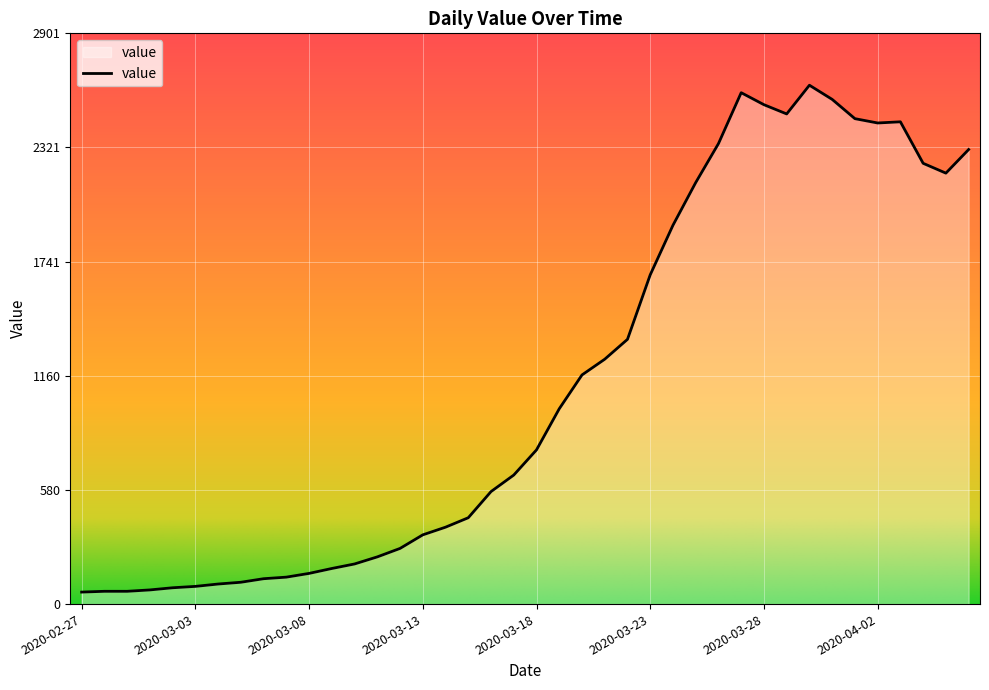

What is the maximum value shown in the chart?

2638